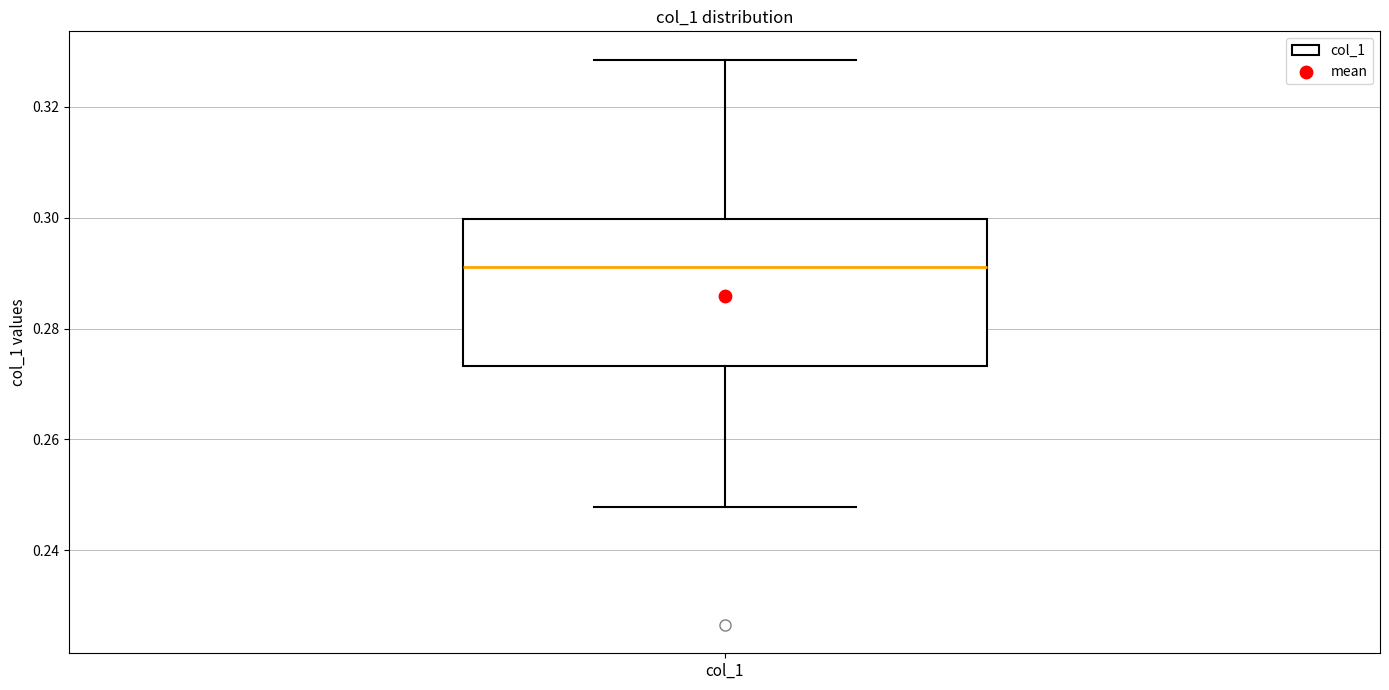

Read this box plot against the y-axis: the position of the median line, the range covered by the box, and the ends of both whiskers. The values are not printed on the chart, so give them approximately, as read against the axis.

median 0.292, box 0.274 to 0.300, whiskers 0.248 to 0.328